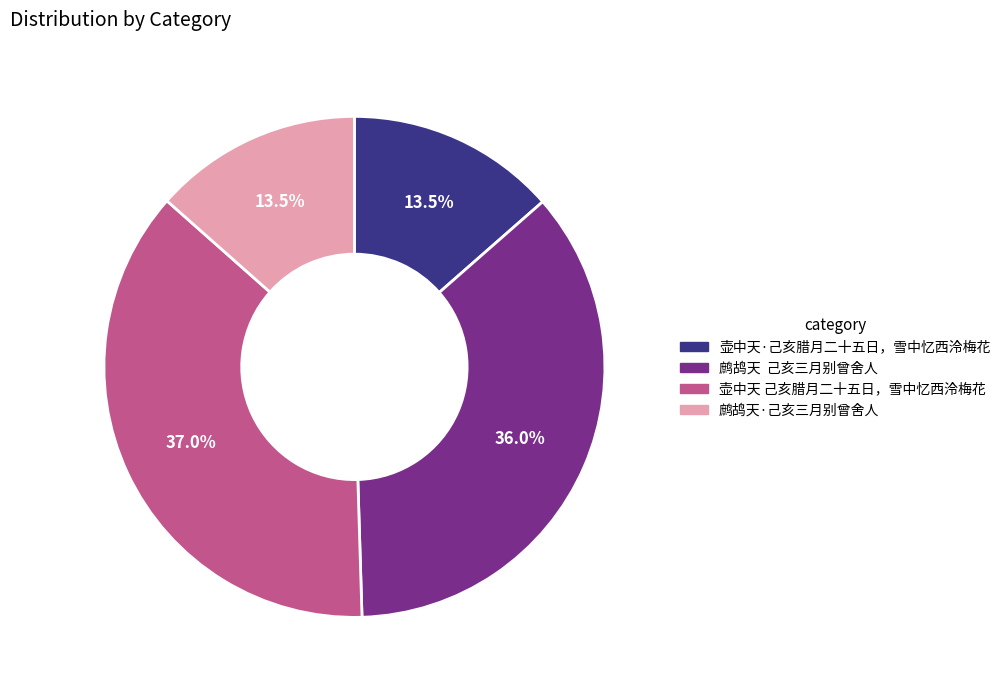

Which category has the biggest portion of the pie?

壶中天 己亥腊月二十五日，雪中忆西泠梅花